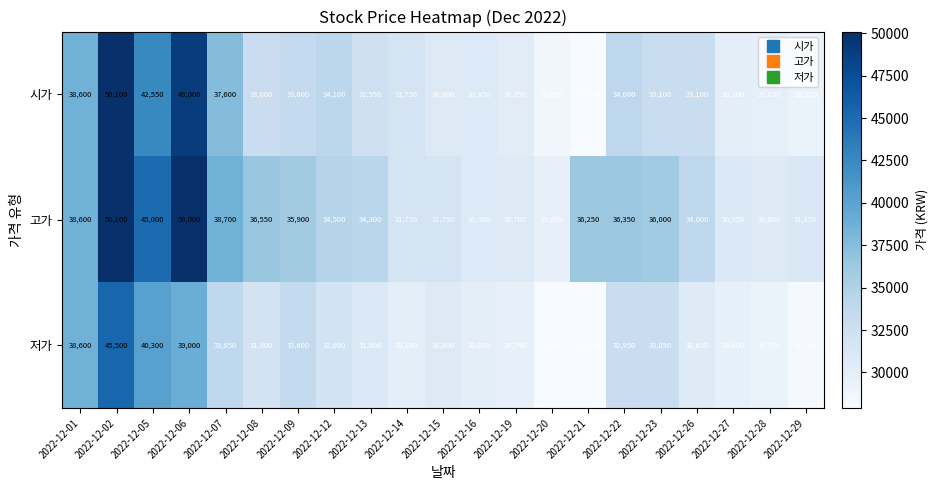

At 2022-12-27, list the series in order from smallest to largest.

저가, 시가, 고가